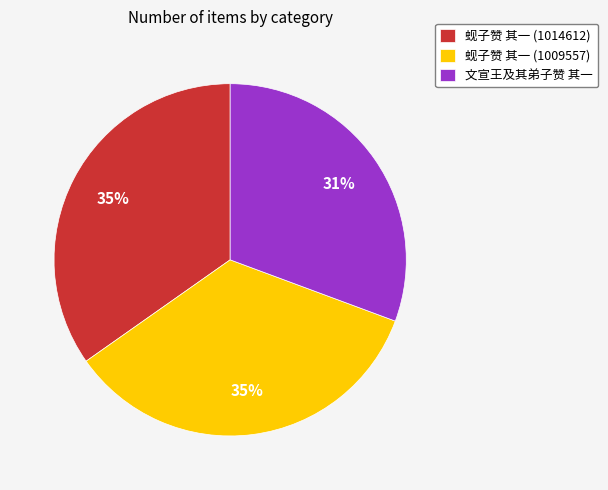

Do 蚬子赞 其一 (1014612) and 蚬子赞 其一 (1009557) together represent more than half of the pie?

Yes